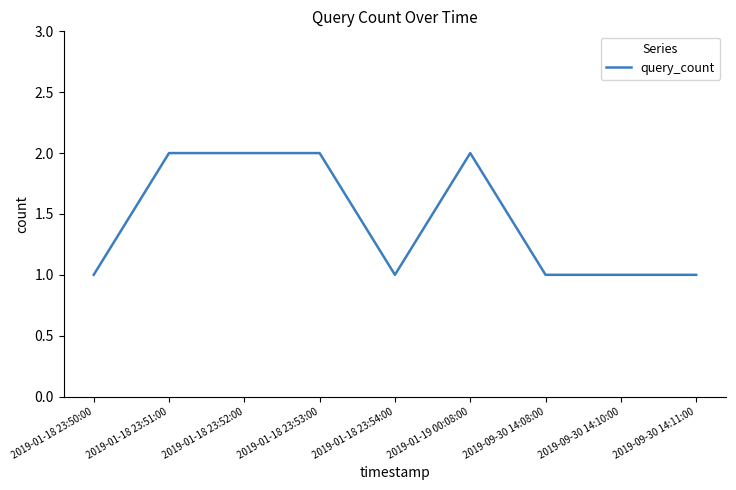

The chart shows a value of 2 at 2019-01-18 23:53:00. True or false?

True